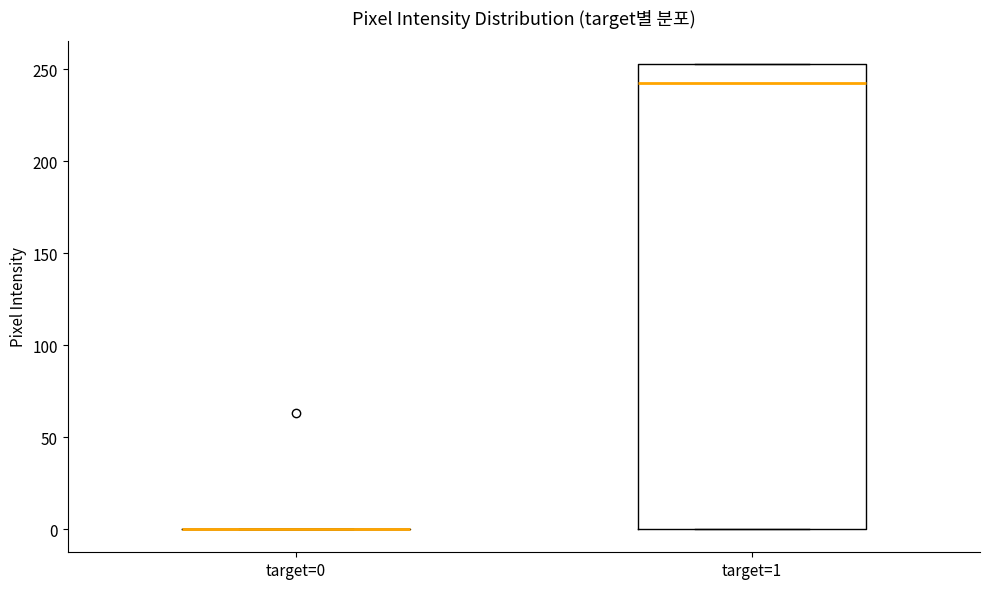

Which box is the tallest, from its lower edge to its upper edge?

target=1